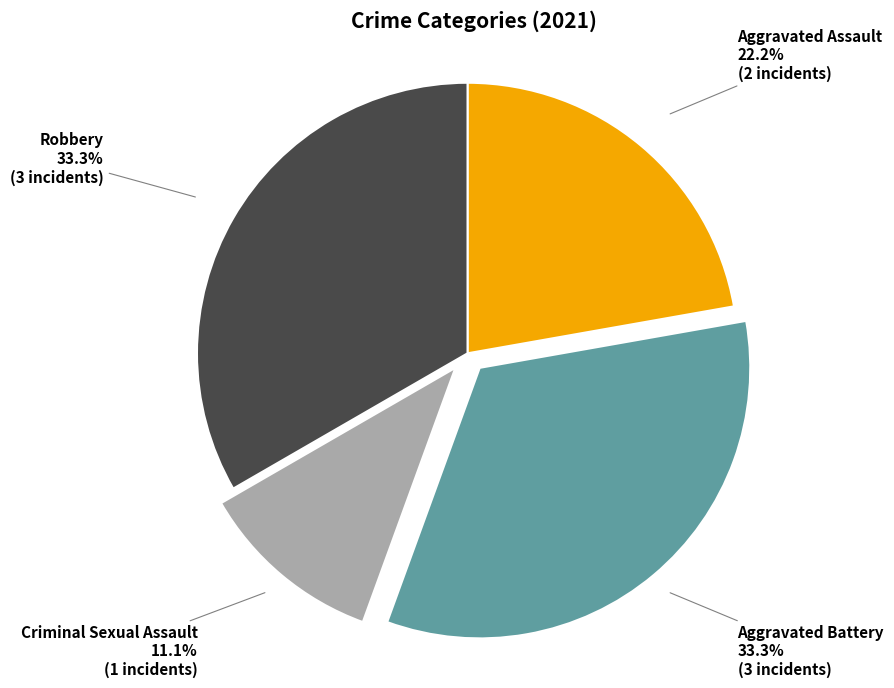

What is the smallest slice in the pie chart?

Criminal Sexual Assault